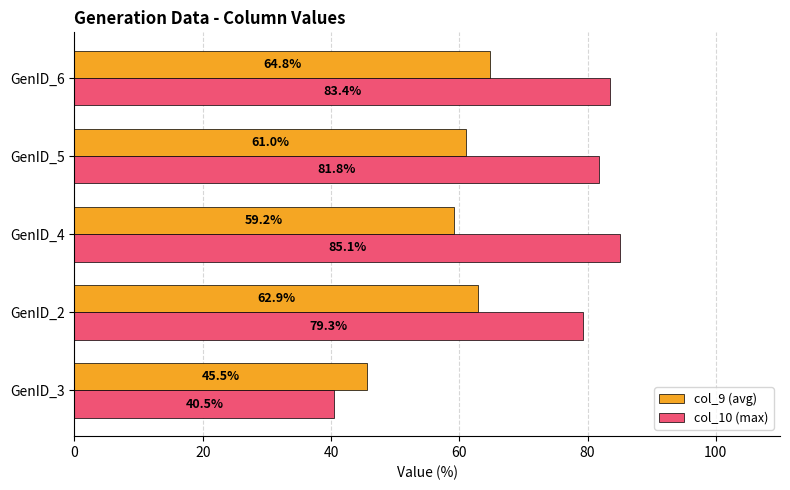

What value does the col_10 (max) series have at GenID_2?

79.3